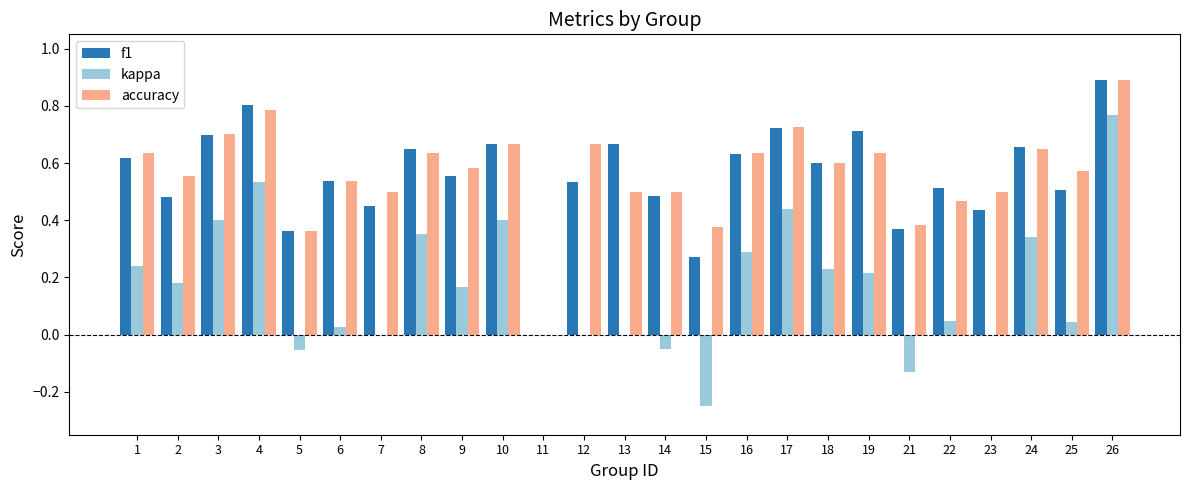

Which series changed the most between 2 and 24?

f1